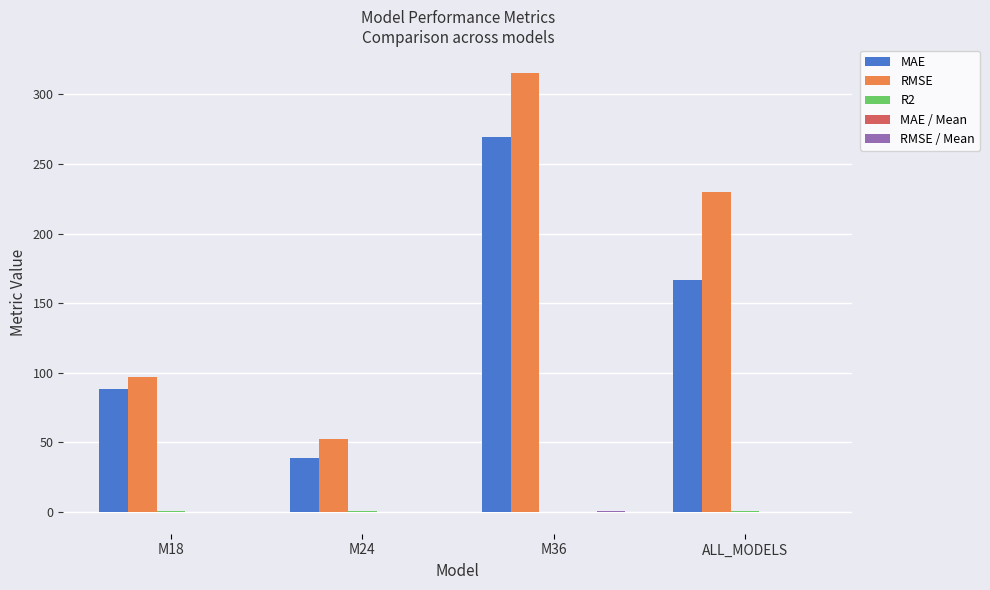

At which label is MAE closest to 153?

ALL_MODELS